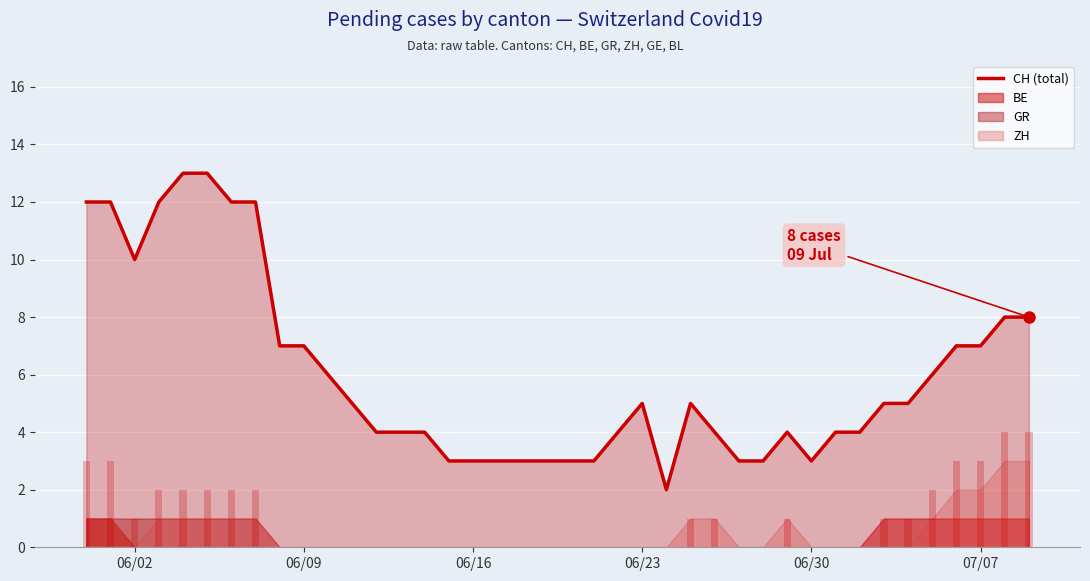

Between 13 and 11, which is larger?

11